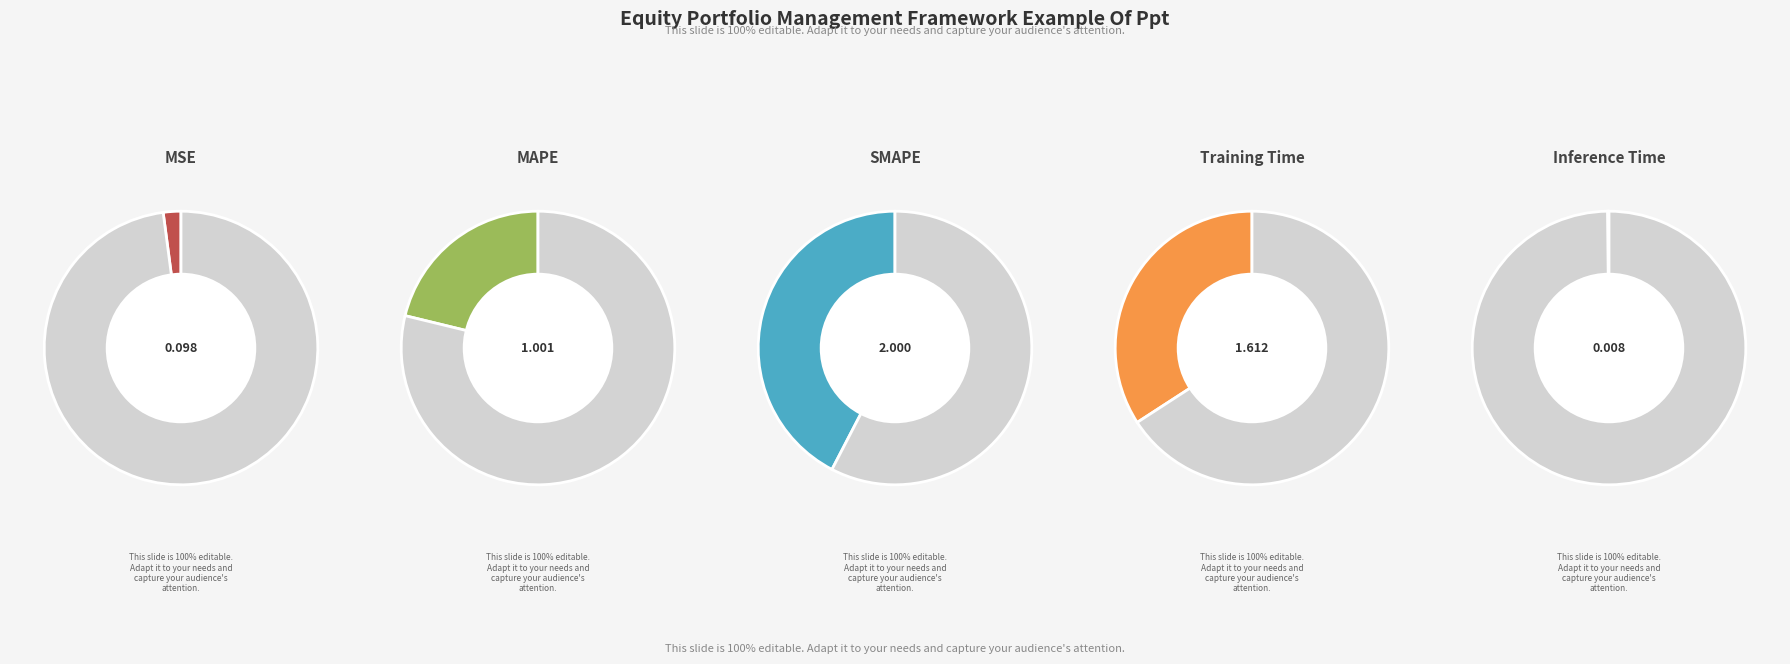

Do Training Time and SMAPE together represent more than half of the pie?

Yes